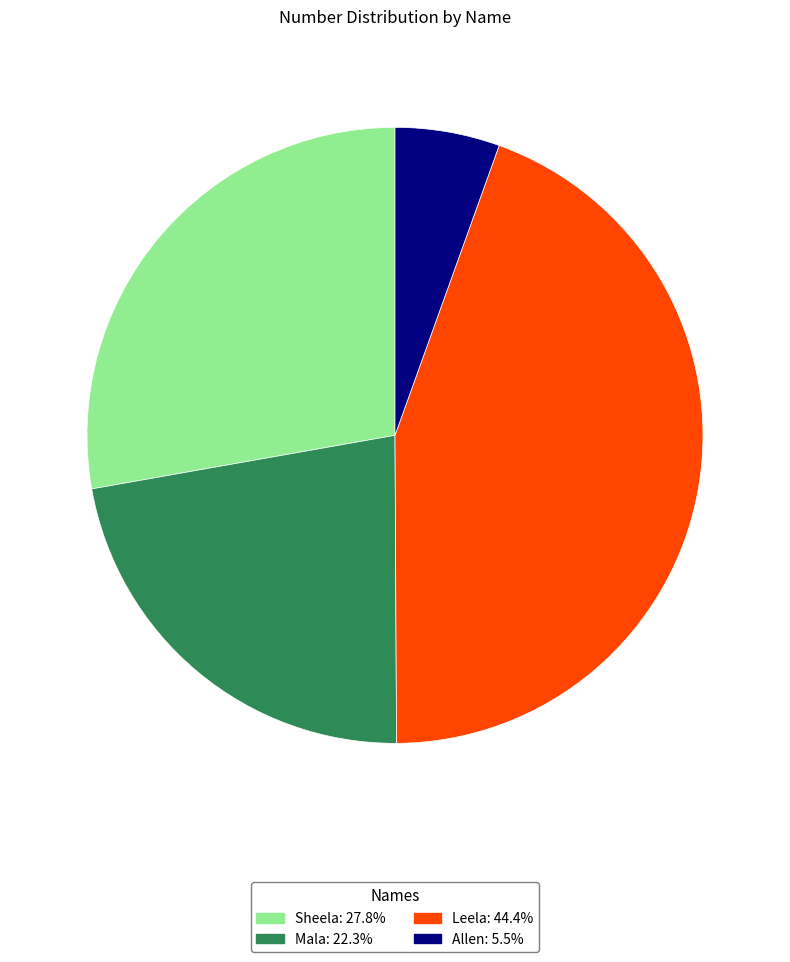

Combined, do Leela and Mala account for over 50%?

Yes